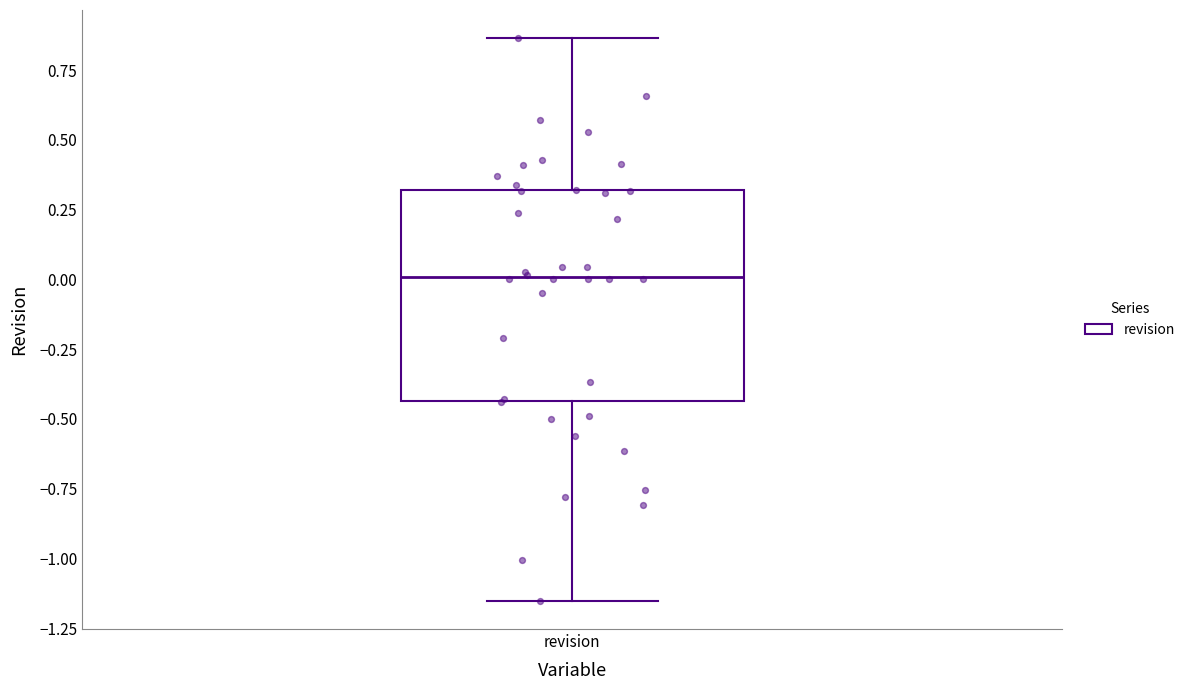

Read this box plot against the y-axis: the position of the median line, the range covered by the box, and the ends of both whiskers. The values are not printed on the chart, so give them approximately, as read against the axis.

median 0.00, box -0.45 to 0.30, whiskers -1.15 to 0.85